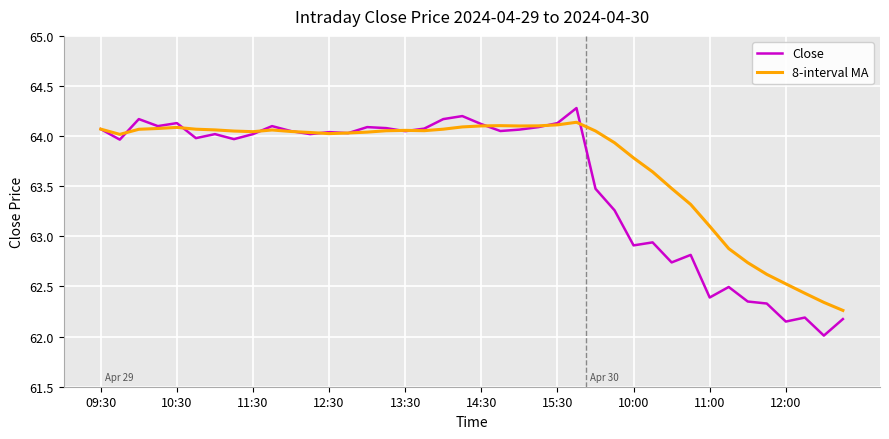

Rank the series by their average value, from highest to lowest.

8-interval MA, Close